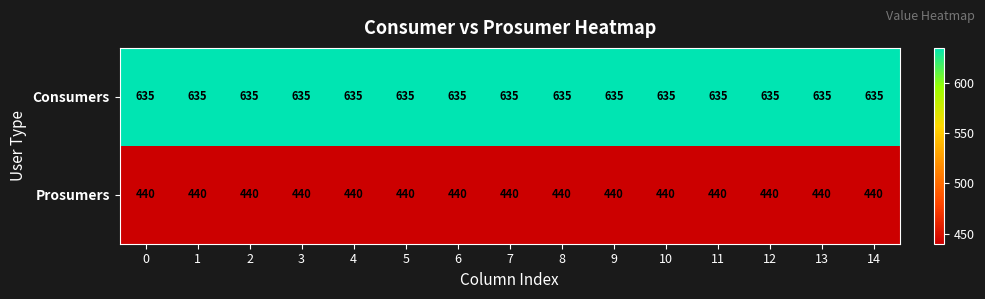

At how many categories does at least one series exceed 506?

15